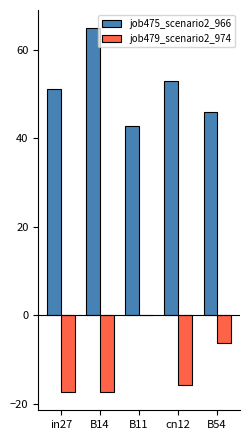

How many data points in job479_scenario2_974 are above -15?

2